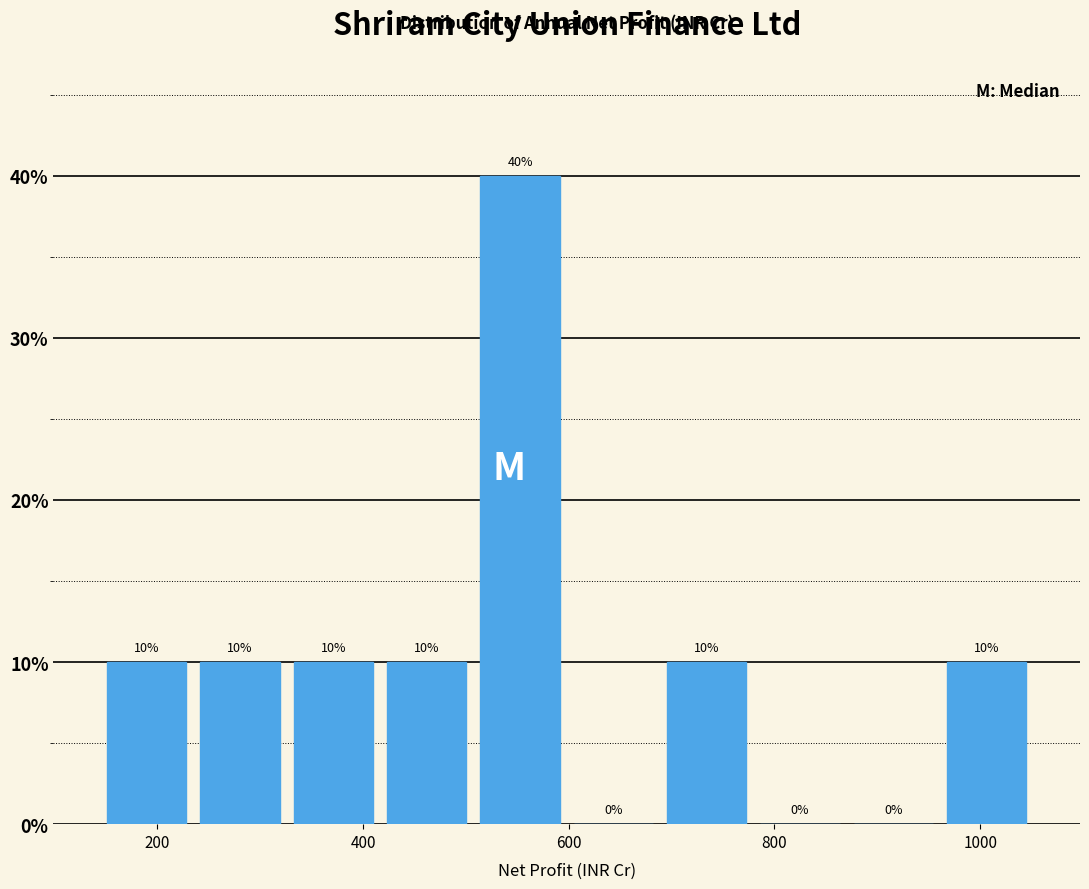

How tall is the bar that spans 420 to 500 on the x-axis? The bar edges are not printed on the chart, so give them approximately, as read against the axis.

10